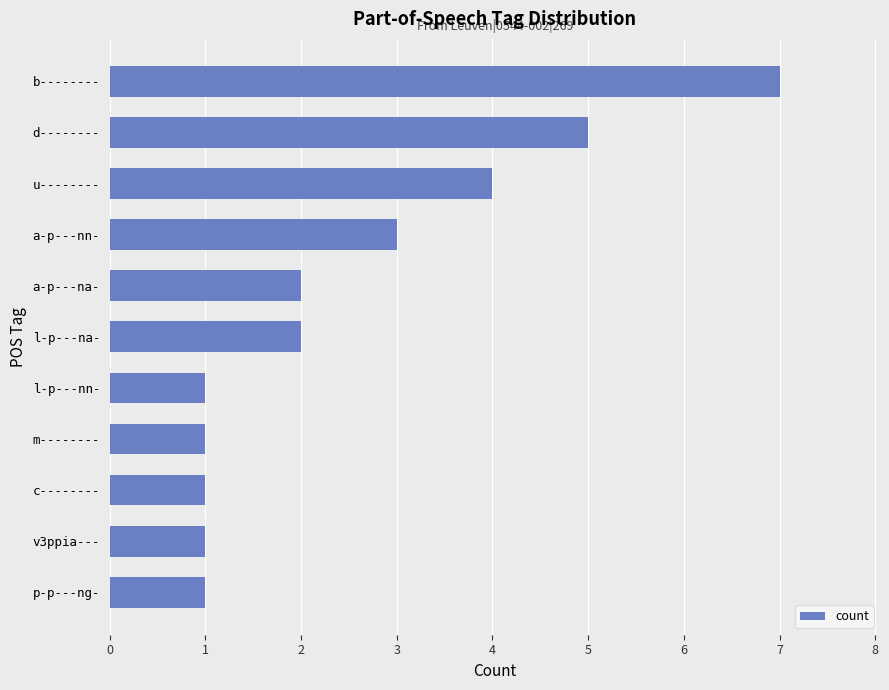

What is the difference between the values at d-------- and m--------?

4